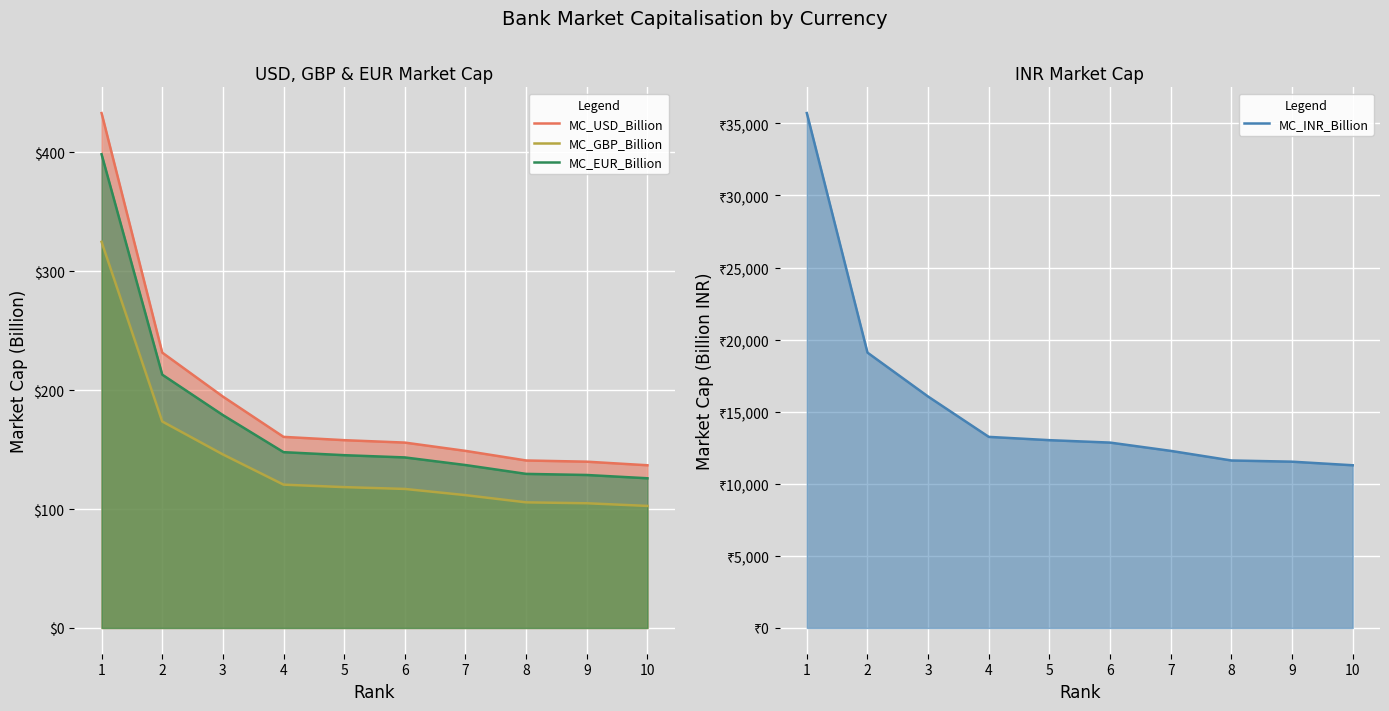

At which category is the sum across all series the highest?

1